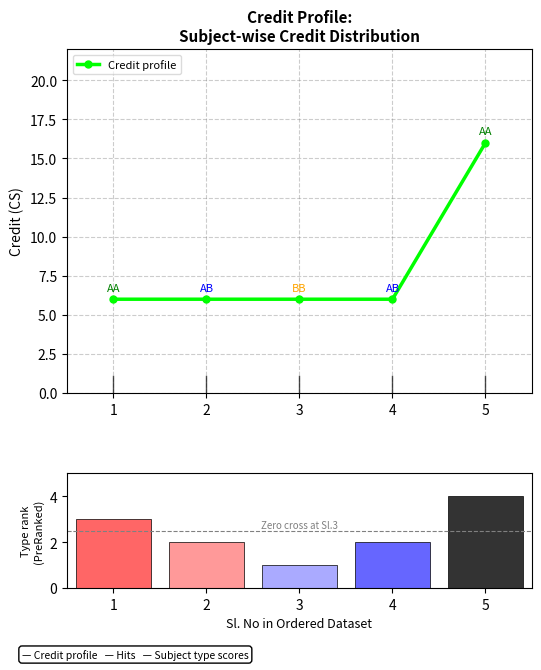

How many categories are shown in the chart?

5